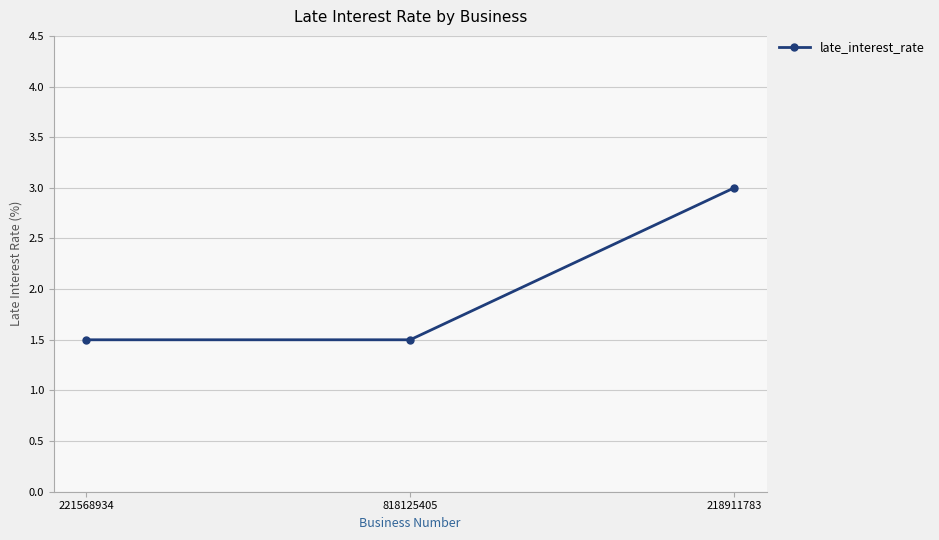

The chart shows a value of 1.5 at 818125405. True or false?

True